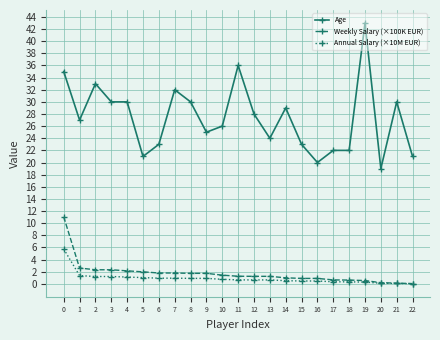

List the series in order of their peak value, lowest first.

Annual Salary (×10M EUR), Weekly Salary (×100K EUR), Age